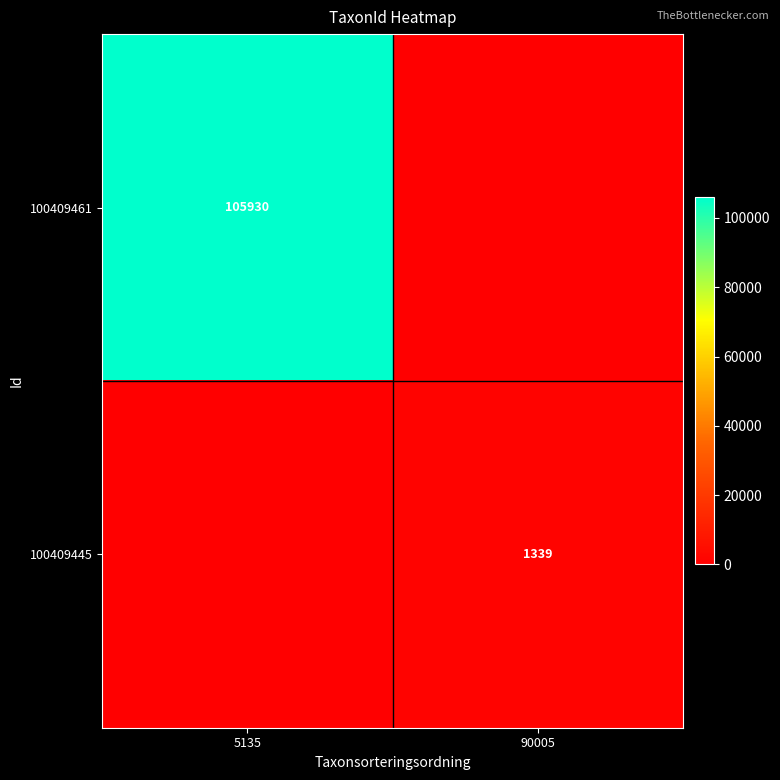

Is it true that 100409461 equals 105930 at 5135?

True